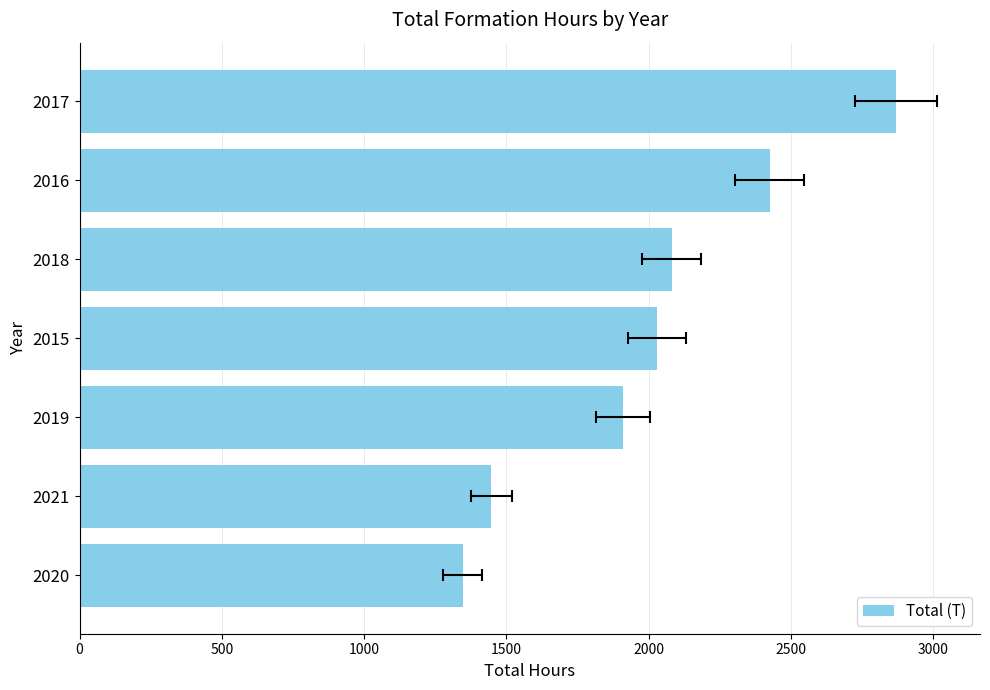

How many data points does each series have?

7